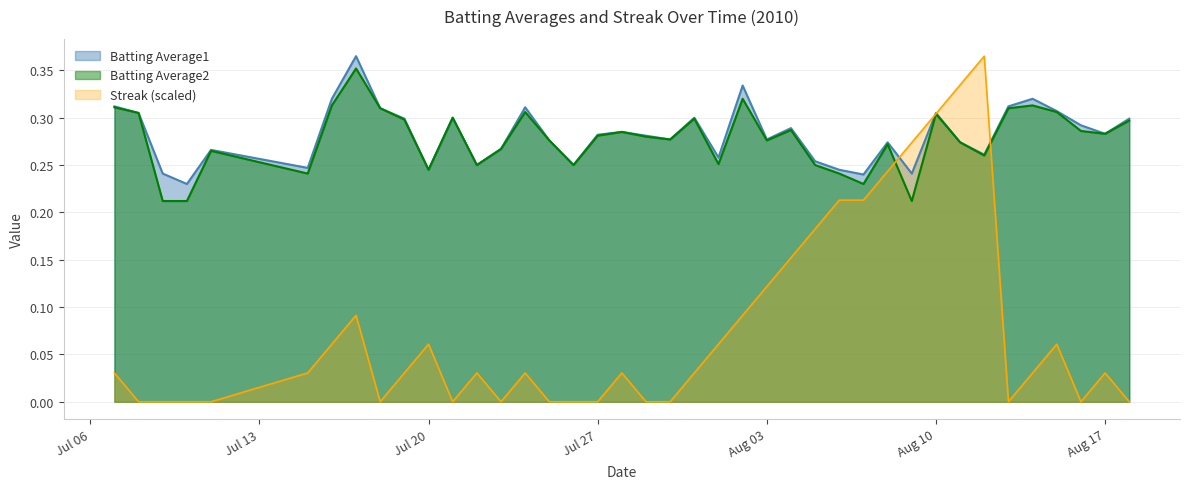

Reading left to right, list all the values displayed in this chart.

Batting Average1: 0.3	0.3	0.2	0.2	0.3	0.2	0.3	0.4	0.3	0.3	0.2	0.3	0.2	0.3	0.3	0.3	0.2	0.3	0.3	0.3	0.3	0.3	0.3	0.3	0.3	0.3	0.3	0.2	0.2	0.3	0.2	0.3	0.3	0.3	0.3	0.3	0.3	0.3	0.3	0.3
Batting Average2: 0.3	0.3	0.2	0.2	0.3	0.2	0.3	0.4	0.3	0.3	0.2	0.3	0.2	0.3	0.3	0.3	0.2	0.3	0.3	0.3	0.3	0.3	0.3	0.3	0.3	0.3	0.2	0.2	0.2	0.3	0.2	0.3	0.3	0.3	0.3	0.3	0.3	0.3	0.3	0.3
Streak: 0.0	0.0	0.0	0.0	0.0	0.0	0.1	0.1	0.0	0.0	0.1	0.0	0.0	0.0	0.0	0.0	0.0	0.0	0.0	0.0	0.0	0.0	0.1	0.1	0.1	0.2	0.2	0.2	0.2	0.2	0.3	0.3	0.3	0.4	0.0	0.0	0.1	0.0	0.0	0.0